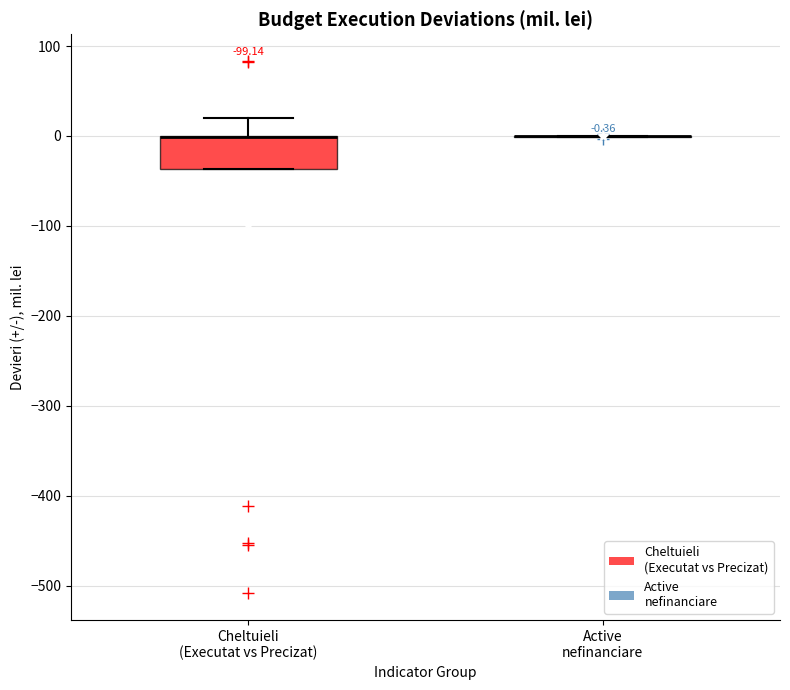

Which box is the tallest, from its lower edge to its upper edge?

Cheltuieli (Executat vs Precizat)